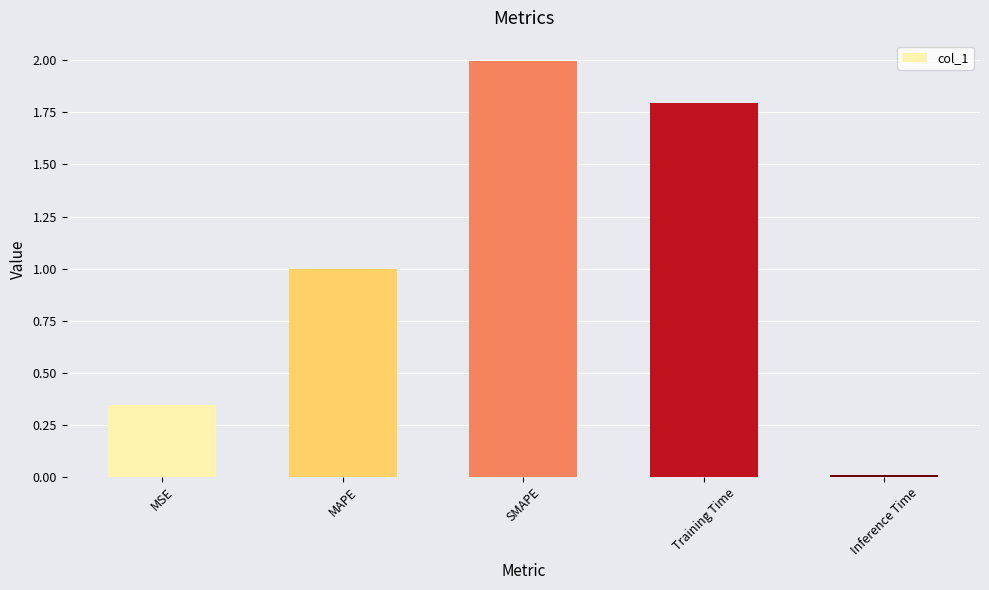

What is the change in value from MAPE to Training Time?

+0.8